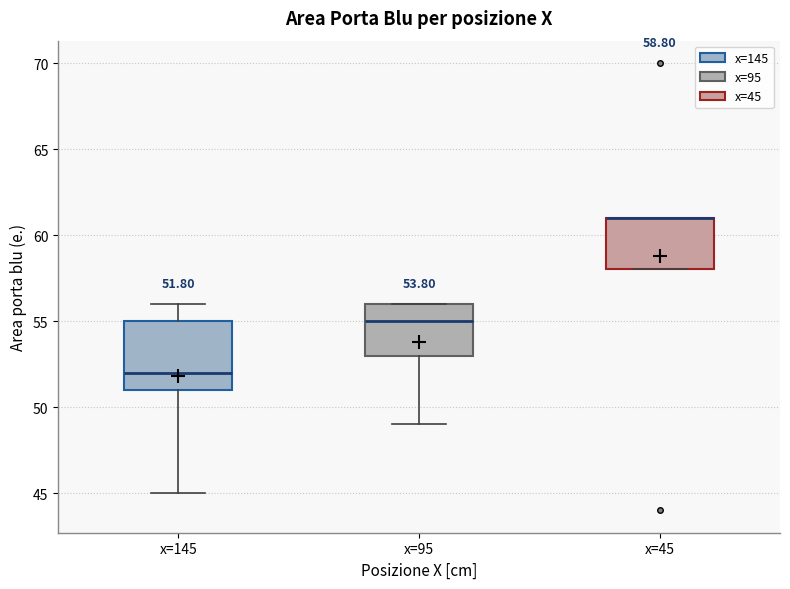

Which box is the tallest, from its lower edge to its upper edge?

x=145